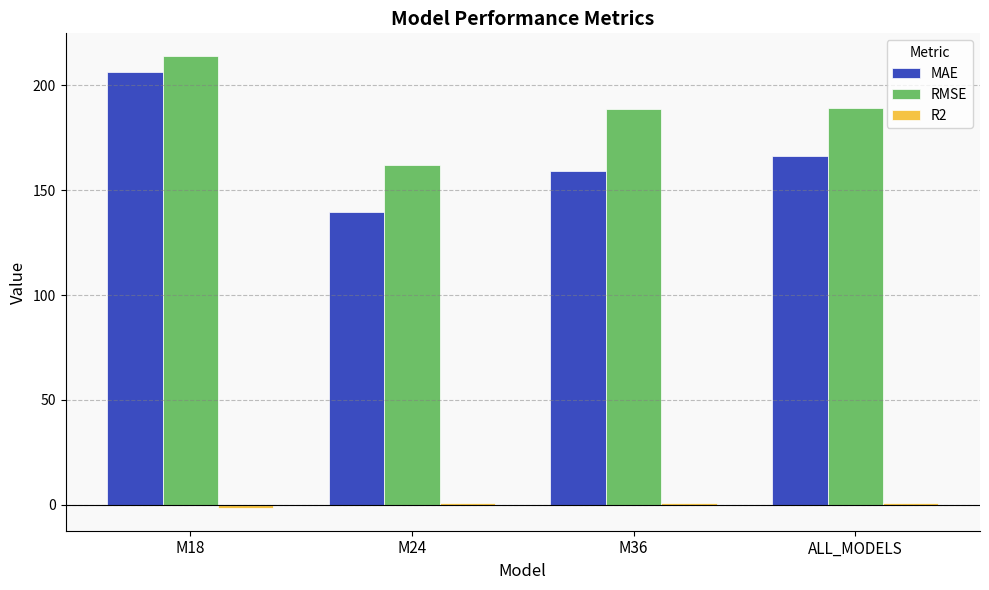

The value of MAE at M36 is 49.2. True or false?

False